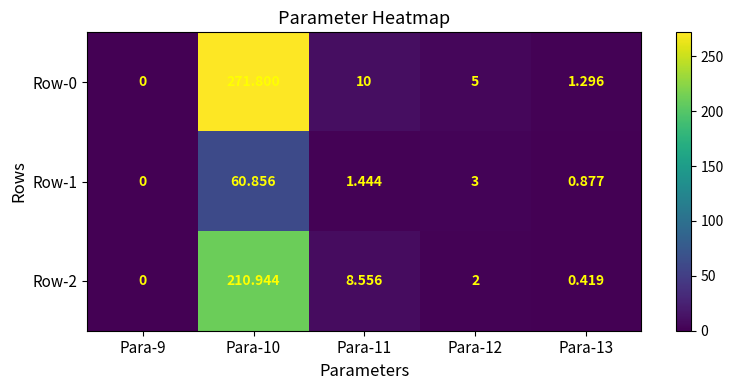

Is the value of Row-0 at Para-10 greater than the value of Row-1 at Para-13?

Yes